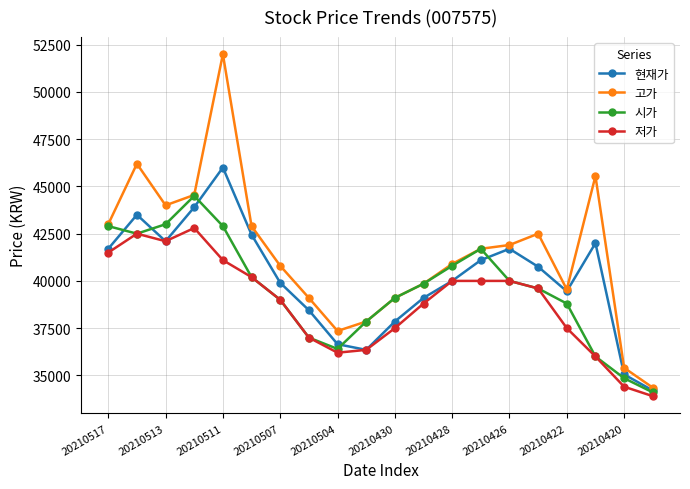

What is the minimum value for 고가?

34350